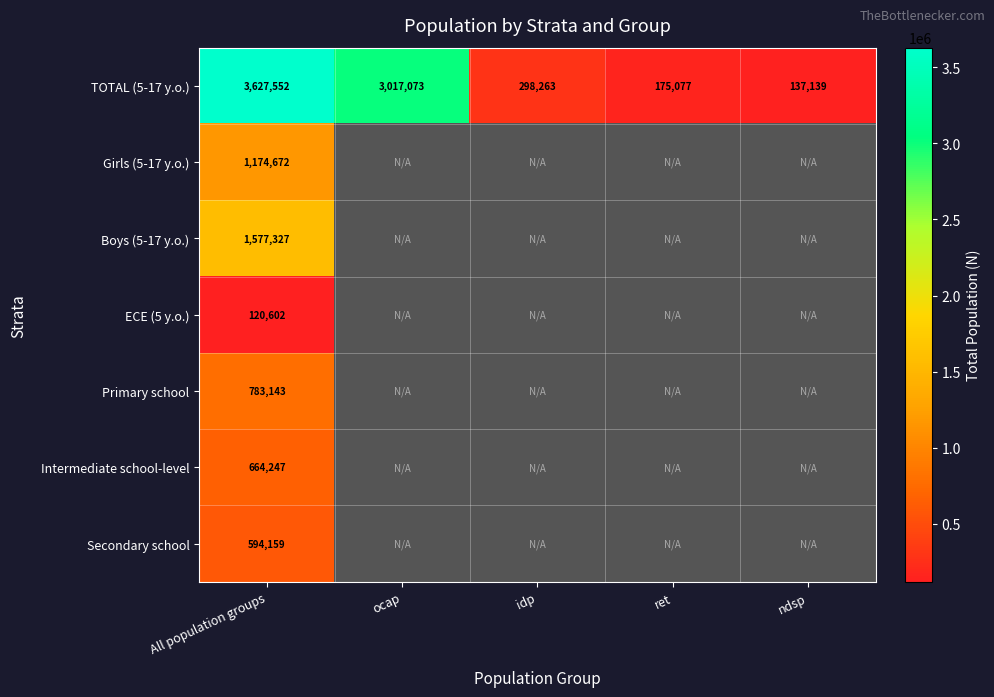

What is the difference between the maximum and minimum values in the TOTAL (5-17 y.o.) series?

3490413